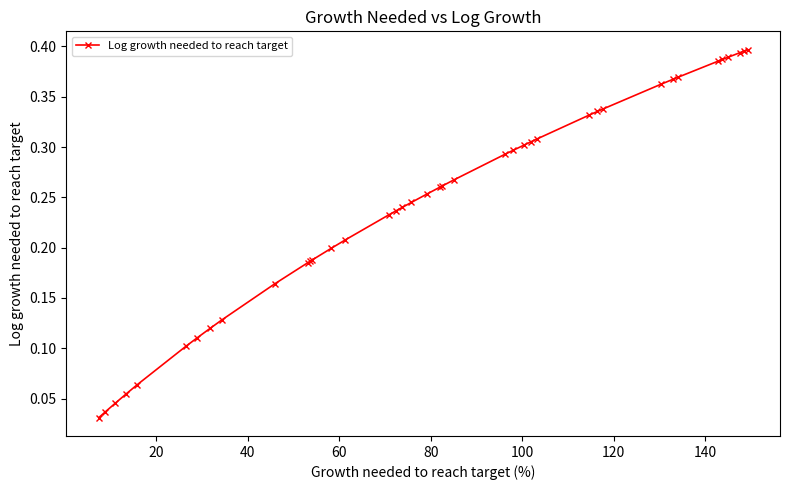

What is the sum of all values?

9.8